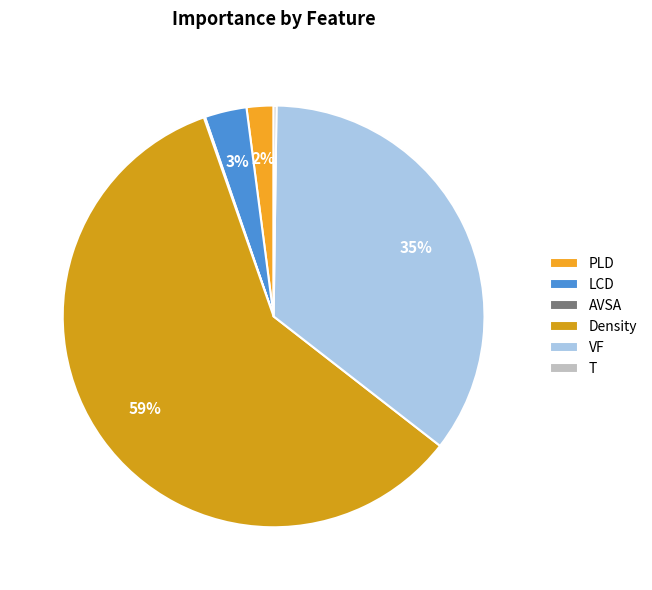

What percentage do PLD and AVSA together represent?

2.2%